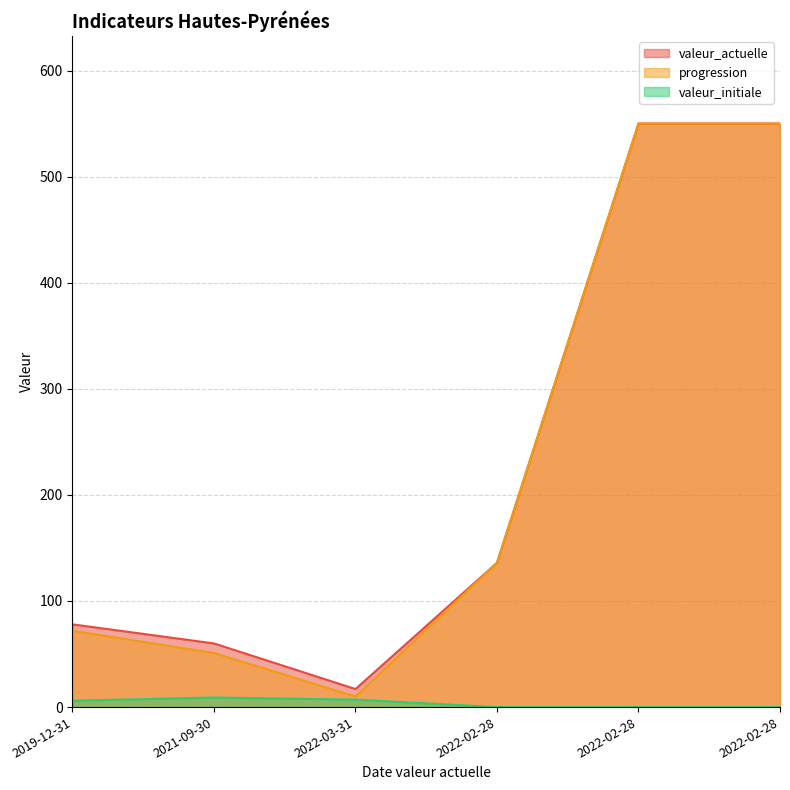

Where is the first local minimum for progression?

2022-03-31